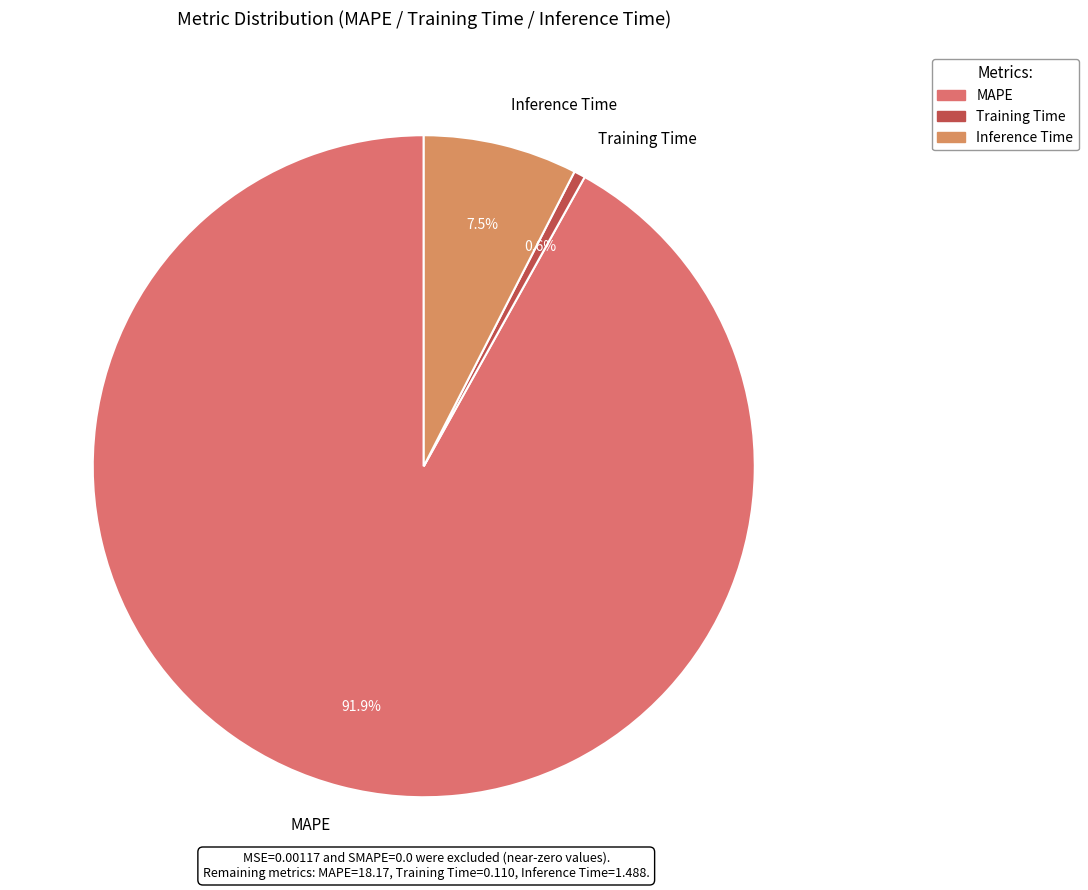

To the nearest percent, what is the combined percentage of Training Time and MAPE?

92%